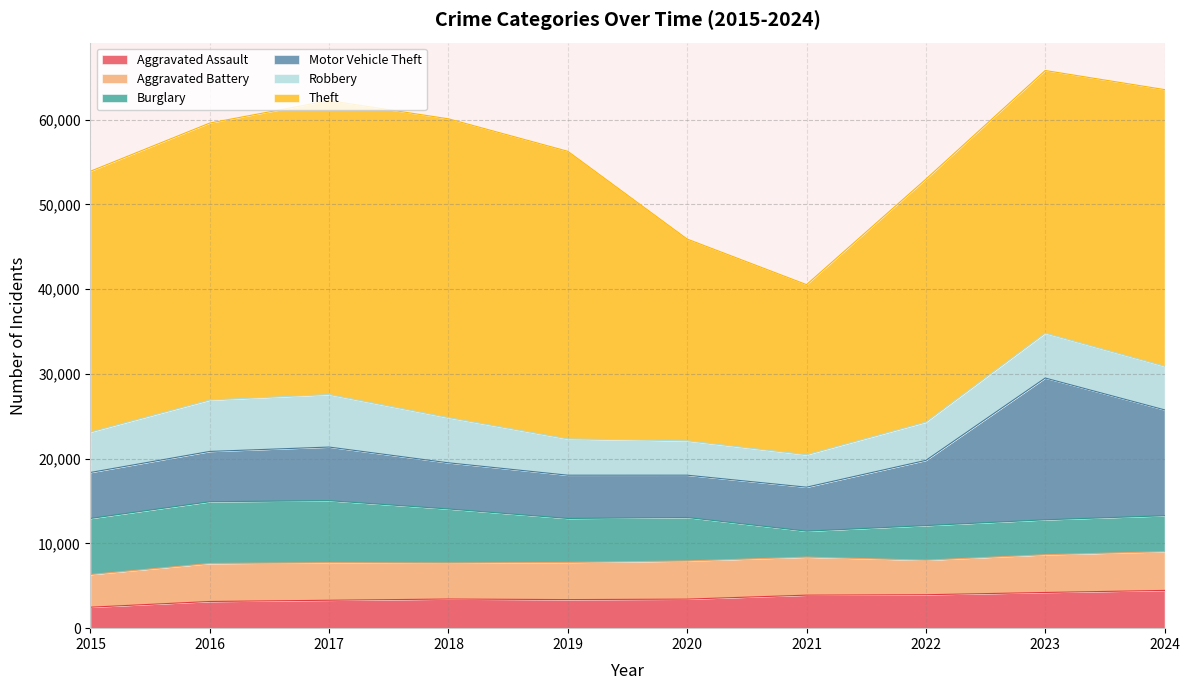

The Motor Vehicle Theft series shows 5190 at 2021. True or false?

True